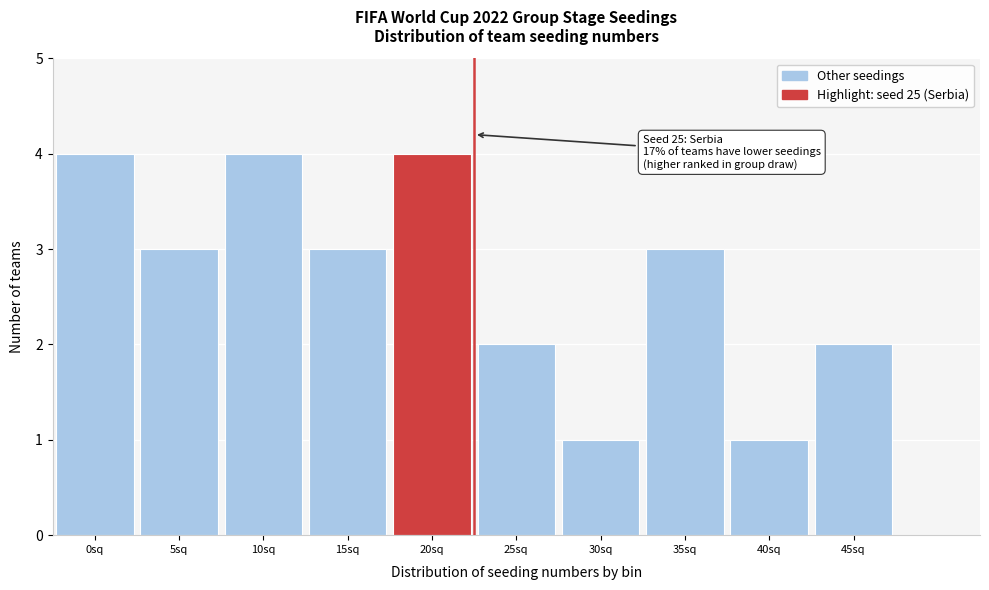

Reading left to right, transcribe all the data shown in this chart.

0sq=4	5sq=3	10sq=4	15sq=3	20sq=4	25sq=2	30sq=1	35sq=3	40sq=1	45sq=2